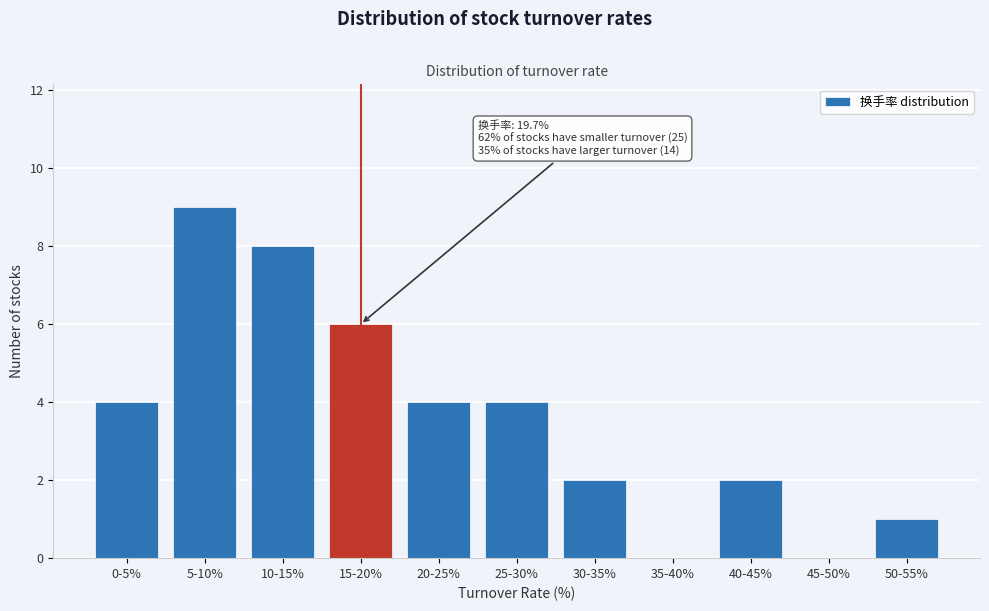

Reading left to right, transcribe all the data shown in this chart.

0-5%=4	5-10%=9	10-15%=8	15-20%=6	20-25%=4	25-30%=4	30-35%=2	35-40%=0	40-45%=2	45-50%=0	50-55%=1